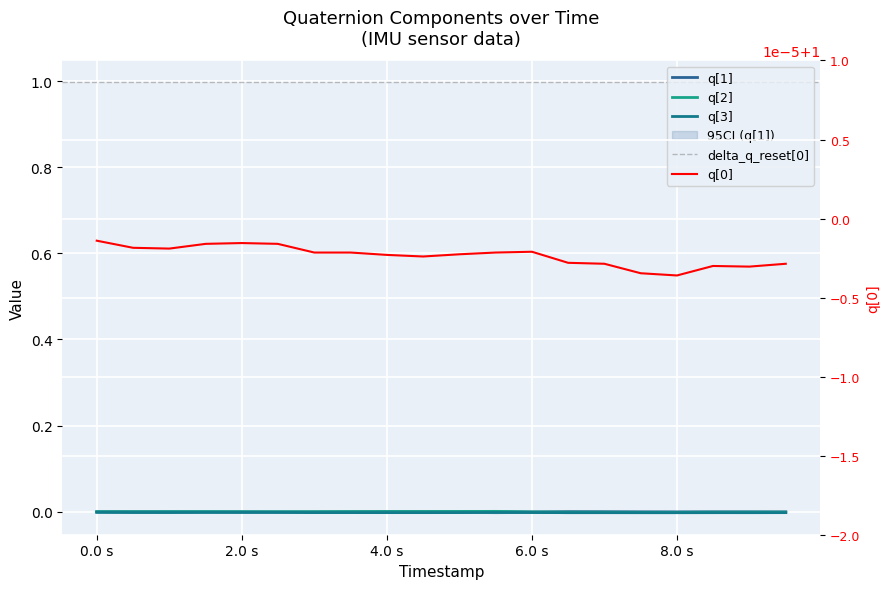

Which series has the largest range (max minus min)?

q[2]